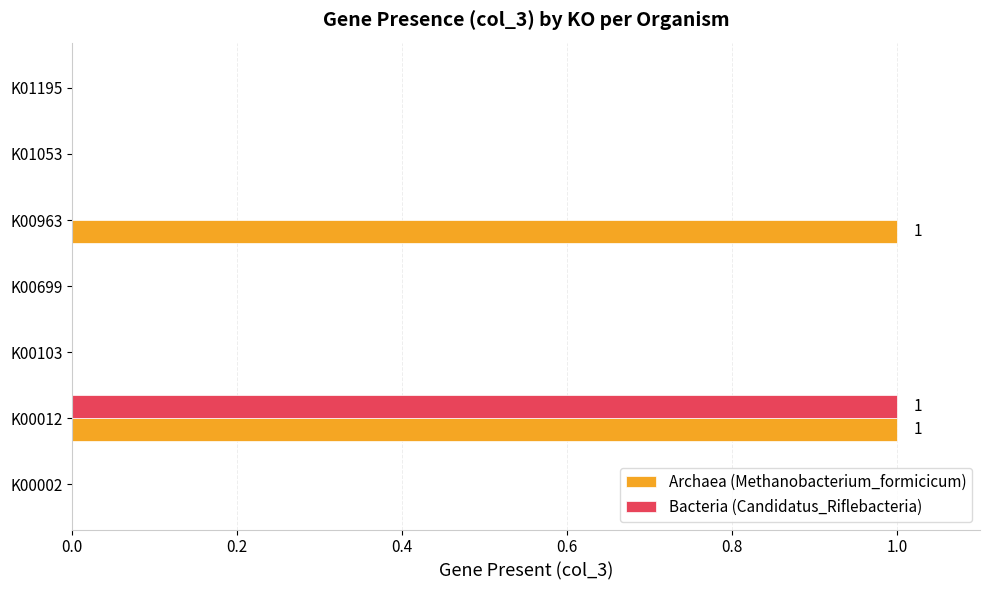

The value of Bacteria (Candidatus_Riflebacteria) at K00103 is 0. True or false?

True